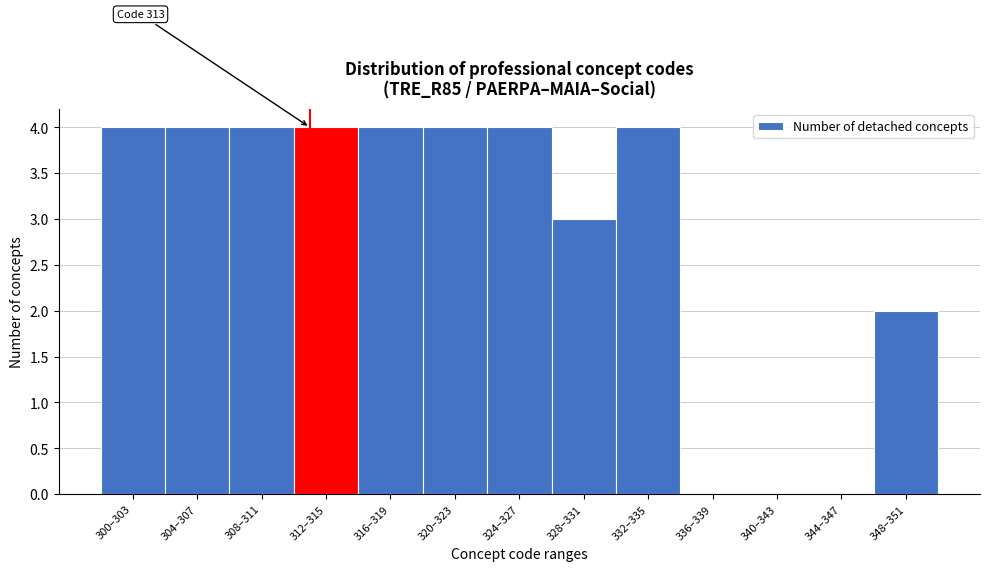

Reading left to right, transcribe all the data shown in this chart.

300–303=4	304–307=4	308–311=4	312–315=4	316–319=4	320–323=4	324–327=4	328–331=3	332–335=4	336–339=0	340–343=0	344–347=0	348–351=2